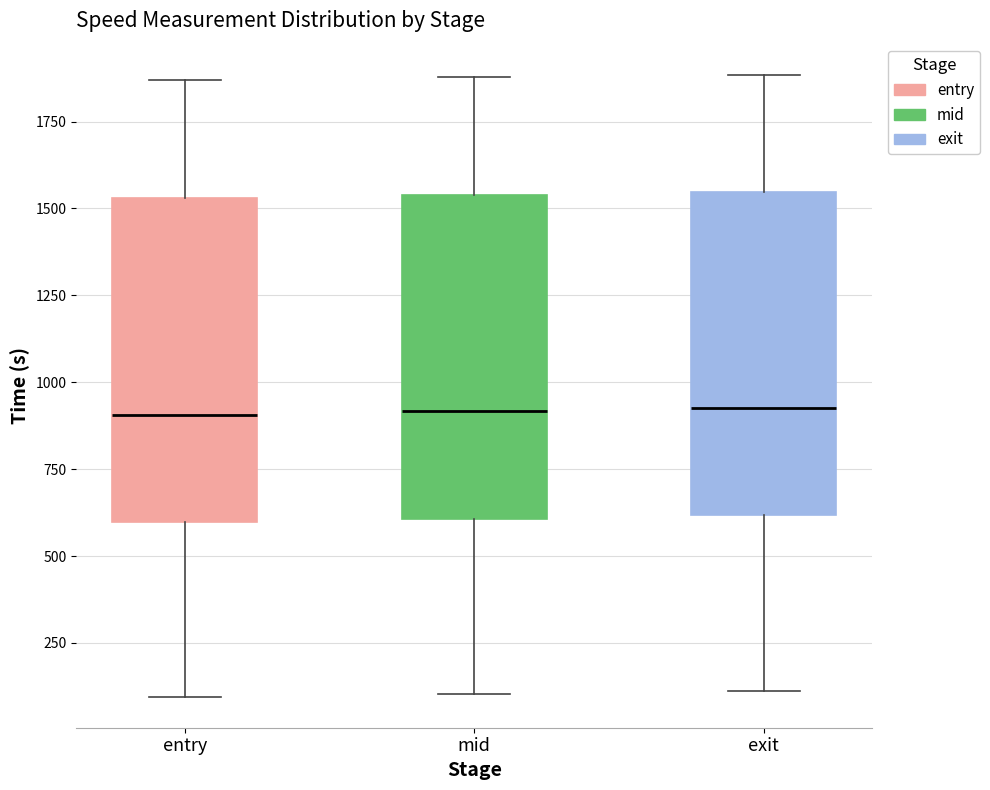

Reading left to right, read every box against the y-axis: the position of its median line, the range the box covers, and the ends of its whiskers. The values are not printed on the chart, so give them approximately, as read against the axis.

entry: median 900, box 600 to 1550, whiskers 100 to 1850
mid: median 900, box 600 to 1550, whiskers 100 to 1900
exit: median 950, box 600 to 1550, whiskers 100 to 1900